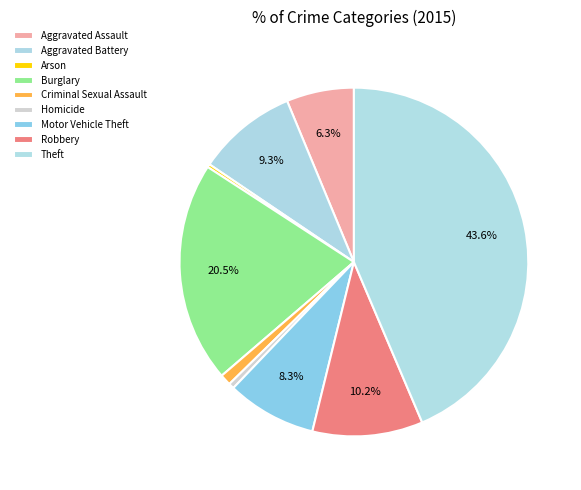

What is the change in value from Criminal Sexual Assault to Theft?

+578